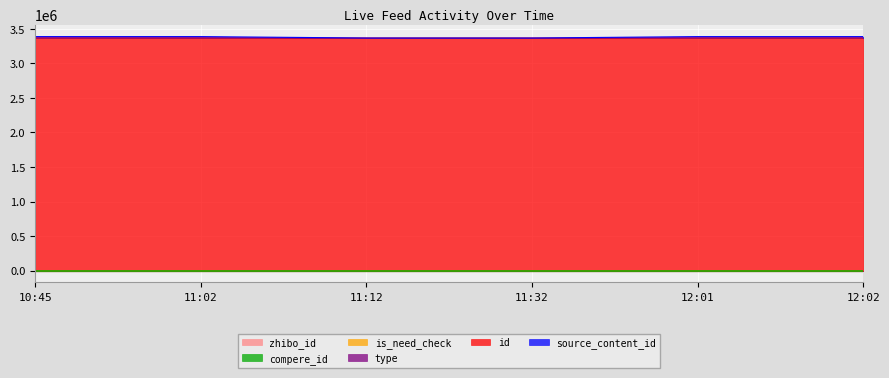

True or false: source_content_id and is_need_check intersect in this chart.

False